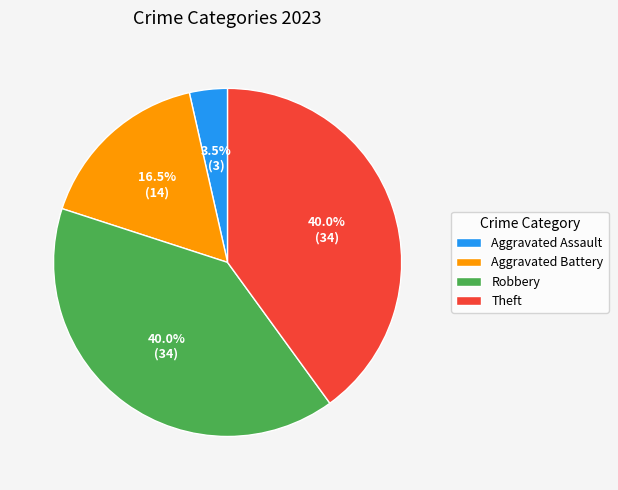

Which has a higher value, Robbery or Aggravated Battery?

Robbery